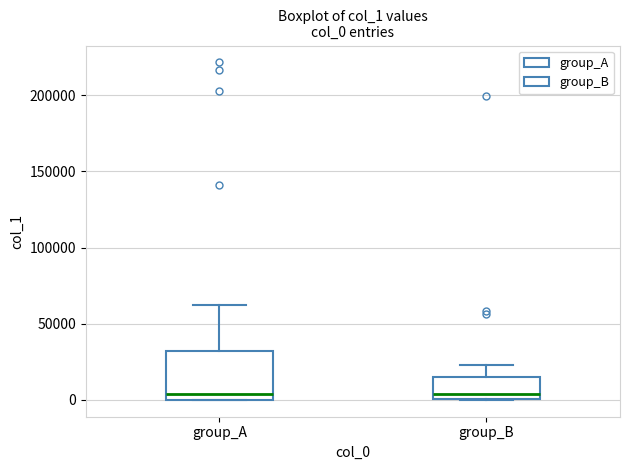

Reading left to right, read every box against the y-axis: the position of its median line, the range the box covers, and the ends of its whiskers. The values are not printed on the chart, so give them approximately, as read against the axis.

group_A: median 5000, box 0 to 30000, whiskers 0 to 60000
group_B: median 5000, box 0 to 15000, whiskers 0 to 25000